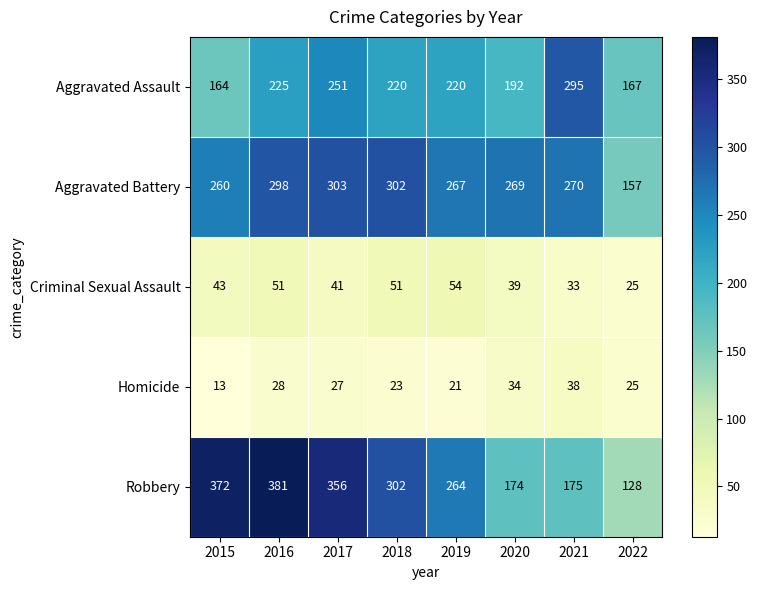

How many series are shown in this chart?

5